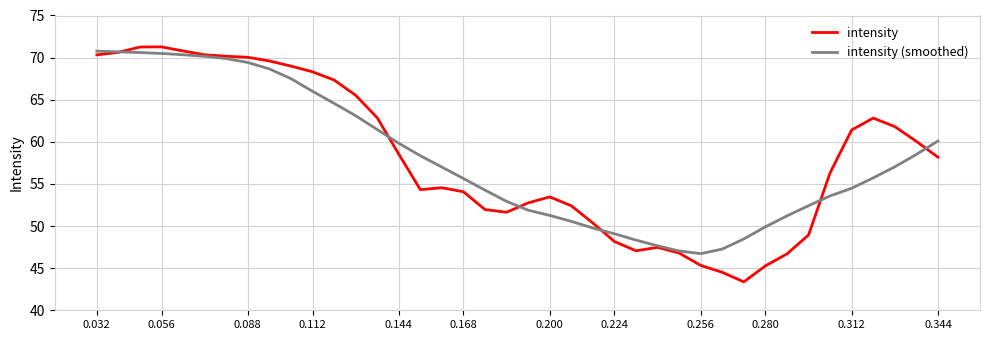

What is the lowest value of the intensity (smoothed) series?

46.7